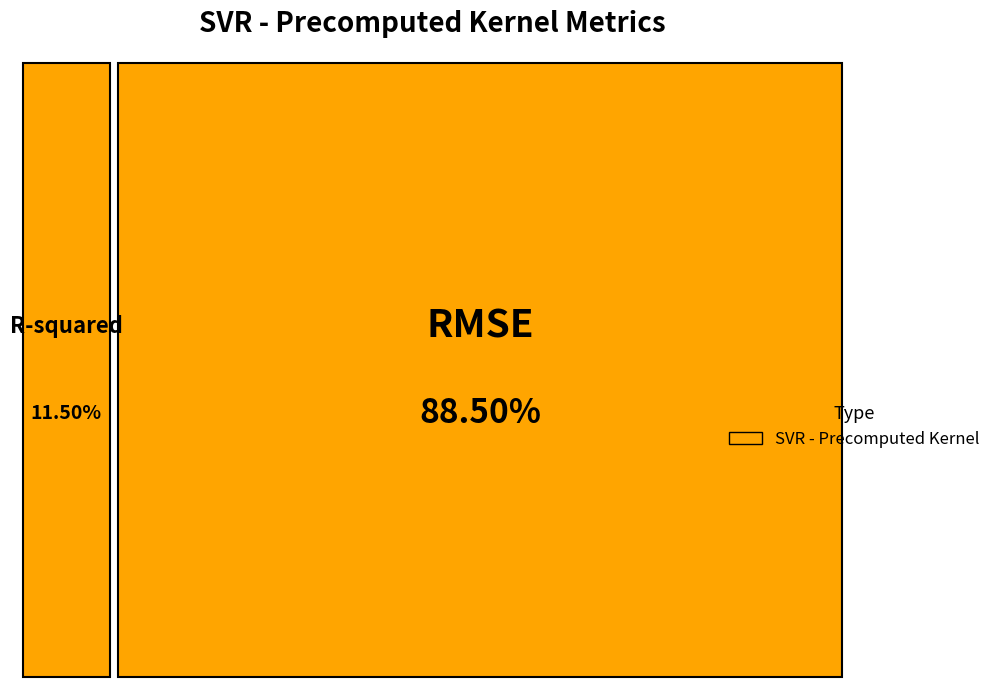

True or false: R-squared accounts for 2% of the total.

False